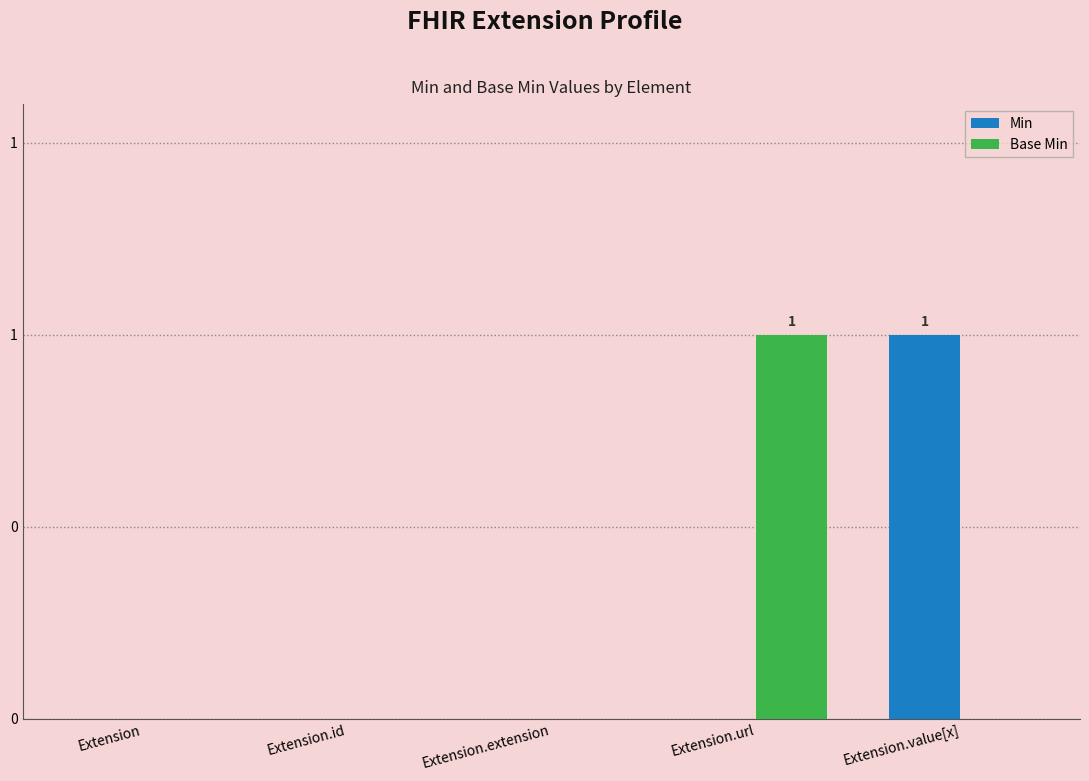

Which label corresponds to the largest value in the chart?

Extension.value[x]